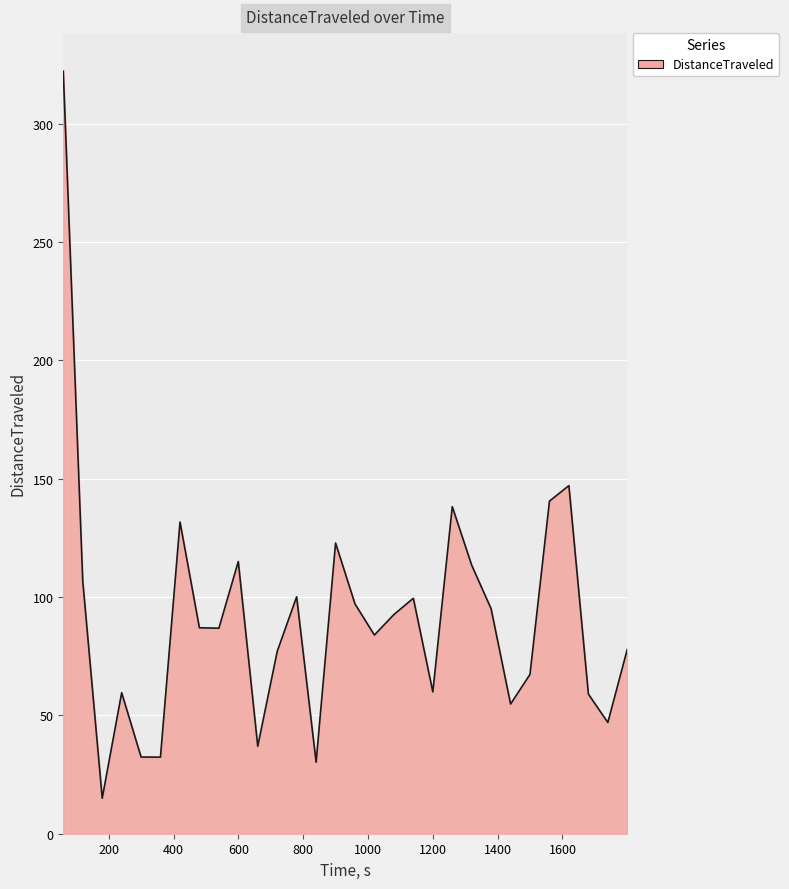

What is the difference between the maximum and minimum values?

307.2